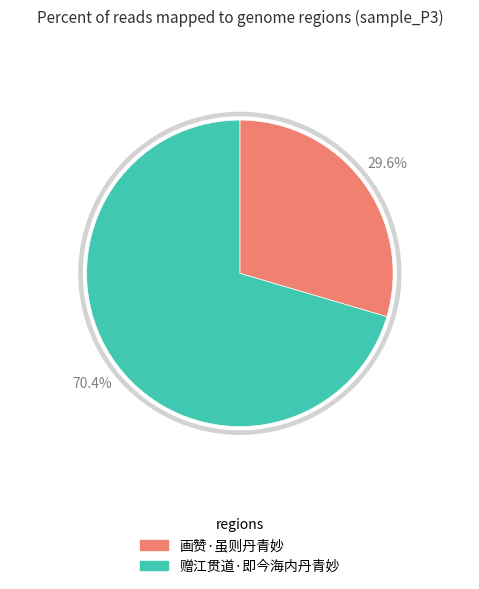

To the nearest percent, what portion does 赠江贯道·即今海内丹青妙 represent?

70%